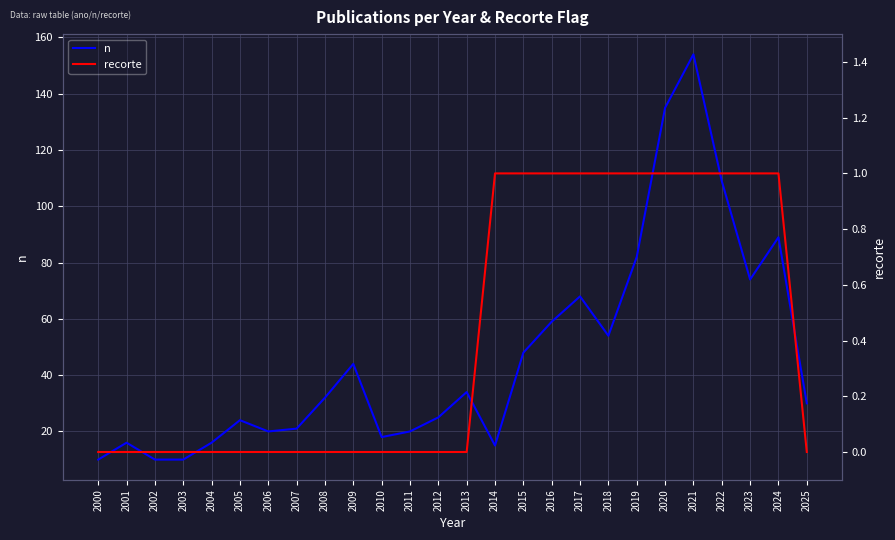

True or false: recorte has a value of 0 at 2007.

True